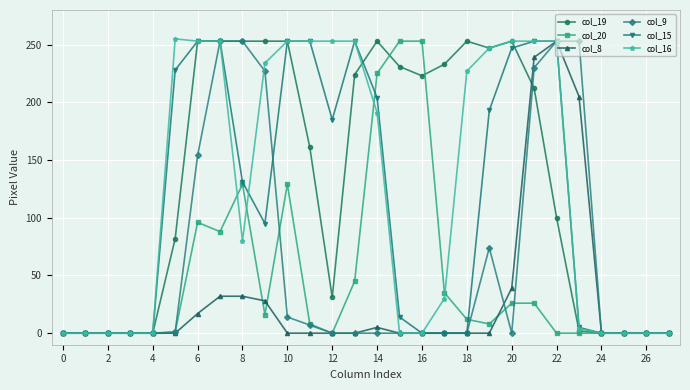

What is the greatest value displayed?

255